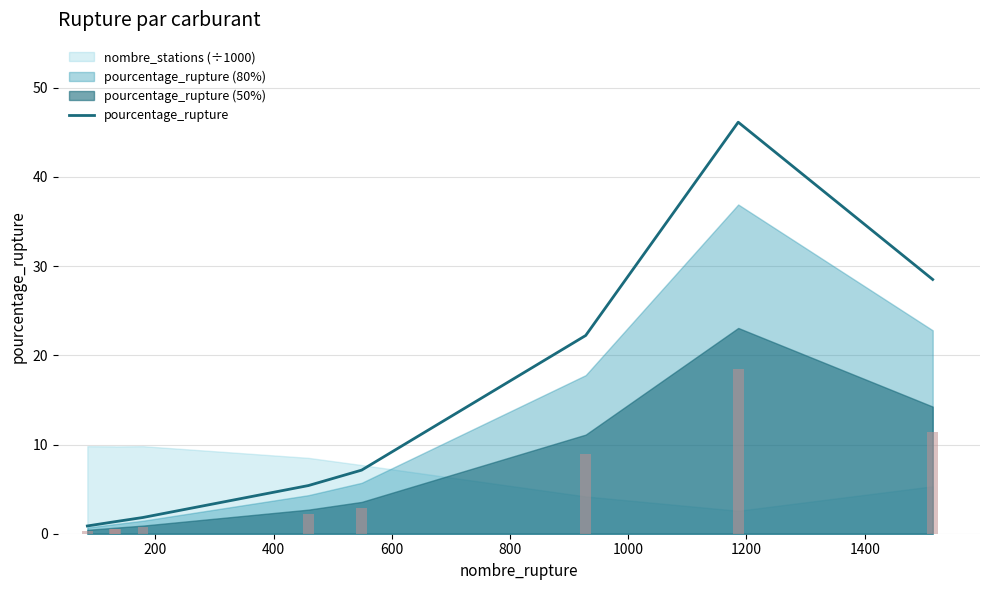

Does the chart contain any negative values?

No